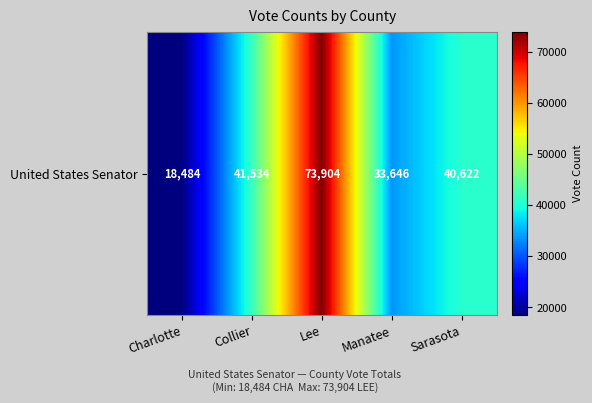

What is the maximum value shown in the chart?

73904